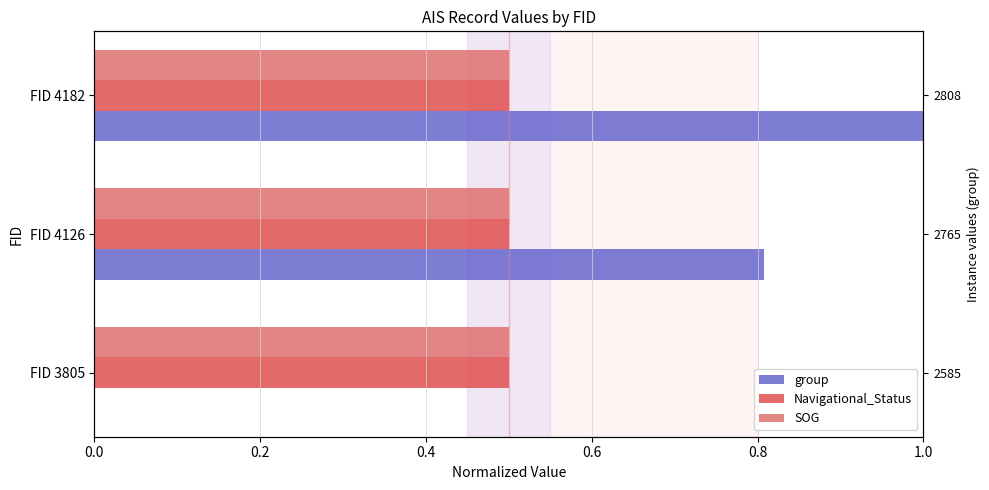

Which series has the largest range (max minus min)?

group